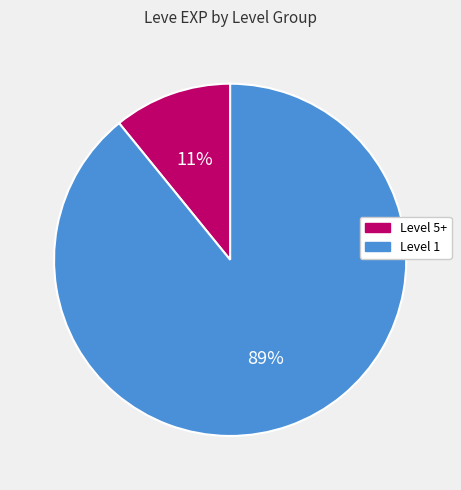

To the nearest percent, what is the difference between the largest and smallest slice percentages?

78%